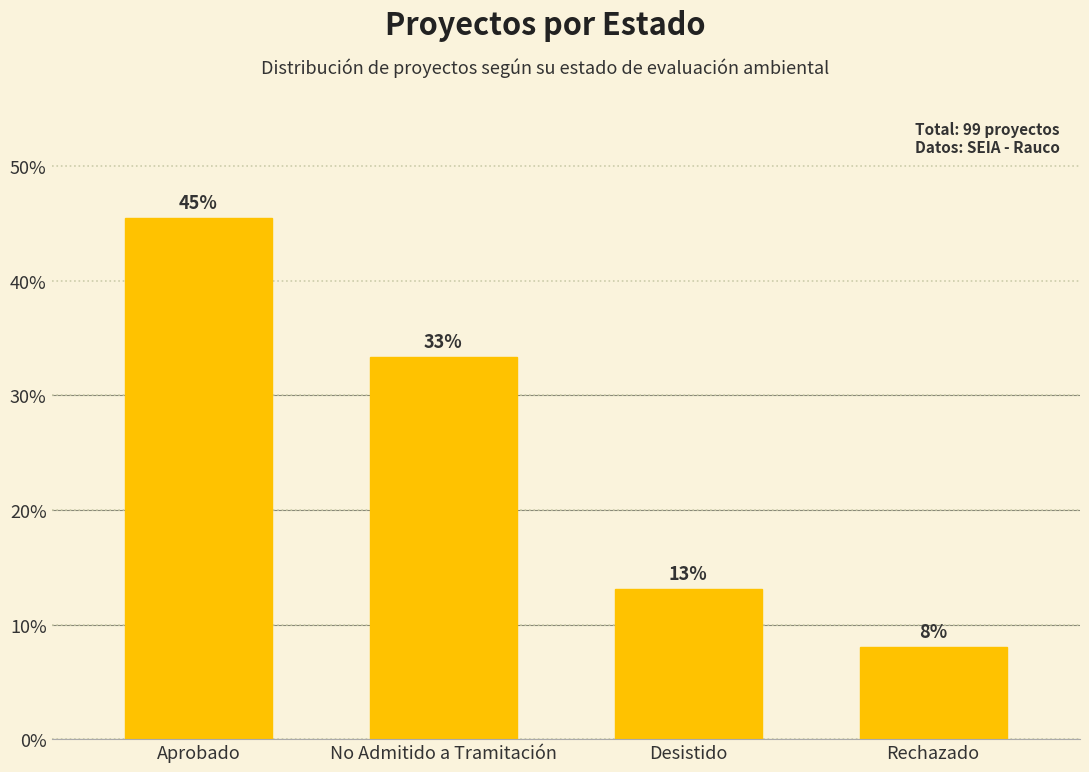

What is the average value?

25.0